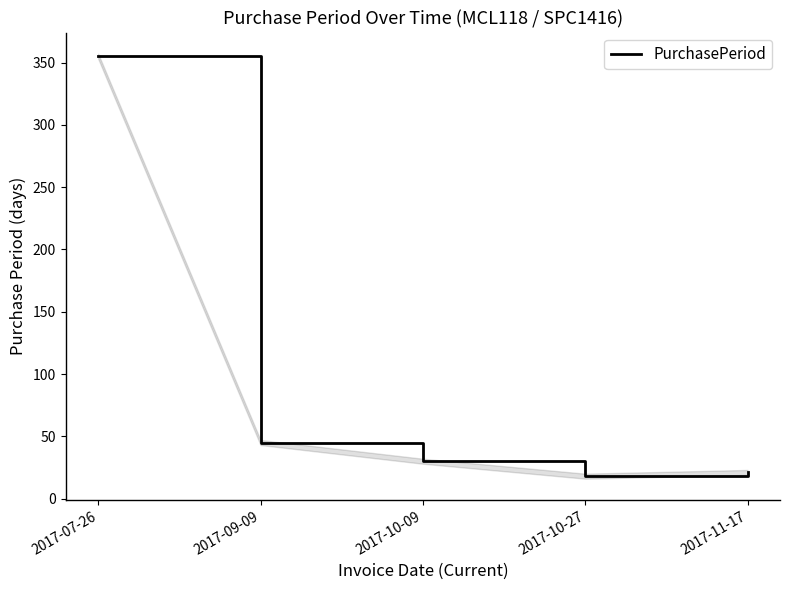

Reading left to right, extract all data points from this chart.

2017-07-26=355	2017-09-09=45	2017-10-09=30	2017-10-27=18	2017-11-17=21